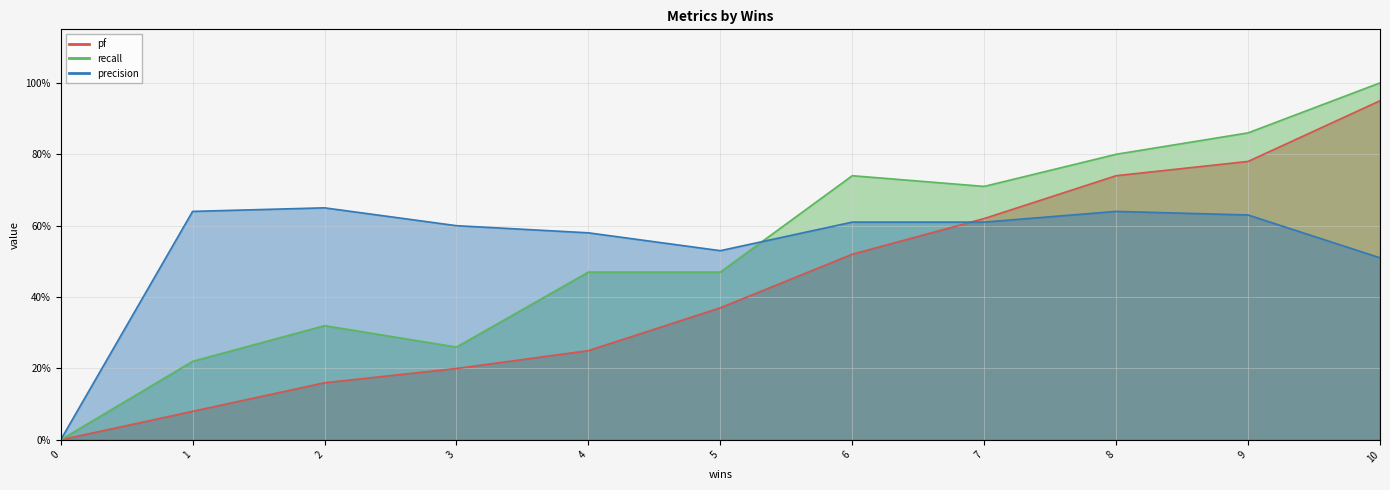

How many recall values are between 0 and 1?

11